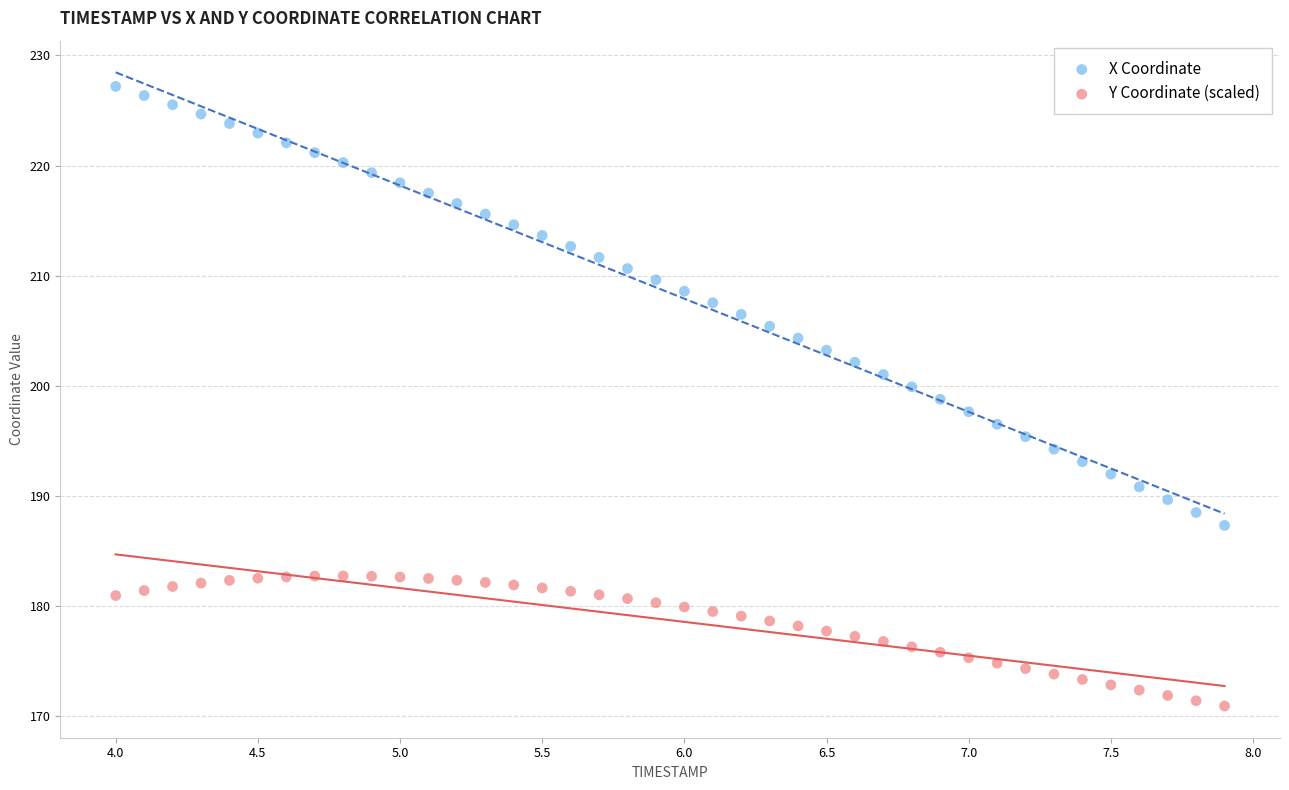

What are all the series names shown in the legend?

X Coordinate, Y Coordinate (scaled)